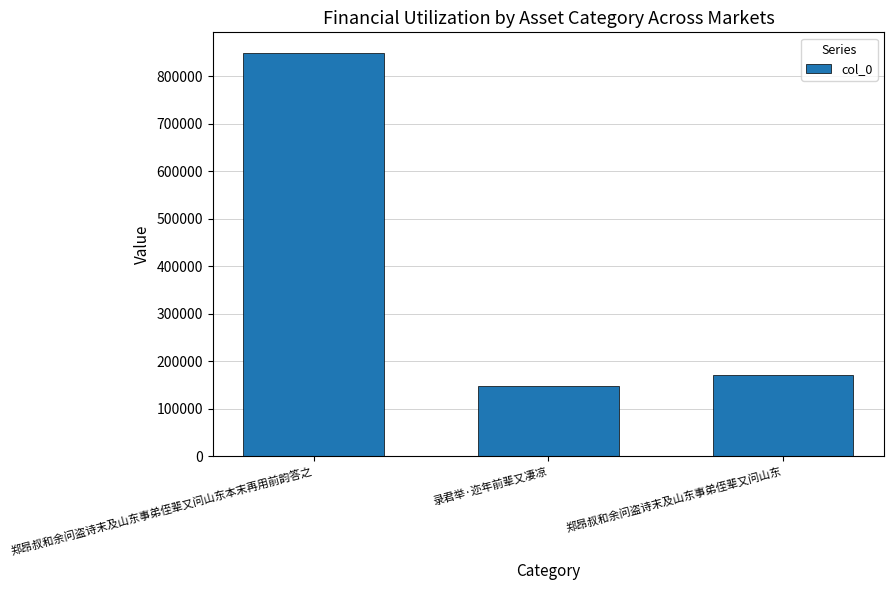

What is the label of the 3rd bar from the right?

郑昂叔和余问盗诗末及山东事弟侄辈又问山东本末再用前韵答之